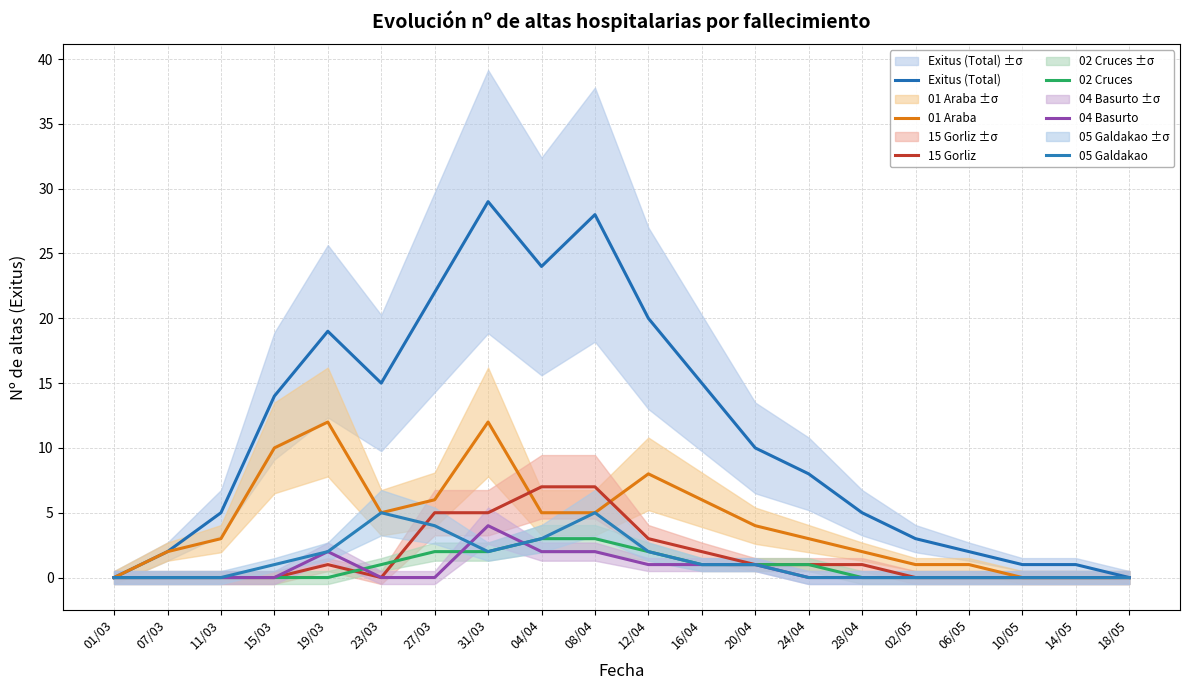

List the labels in order of 05 Galdakao value, largest first.

23/03, 08/04, 27/03, 04/04, 19/03, 31/03, 12/04, 15/03, 16/04, 20/04, 01/03, 07/03, 11/03, 24/04, 28/04, 02/05, 06/05, 10/05, 14/05, 18/05